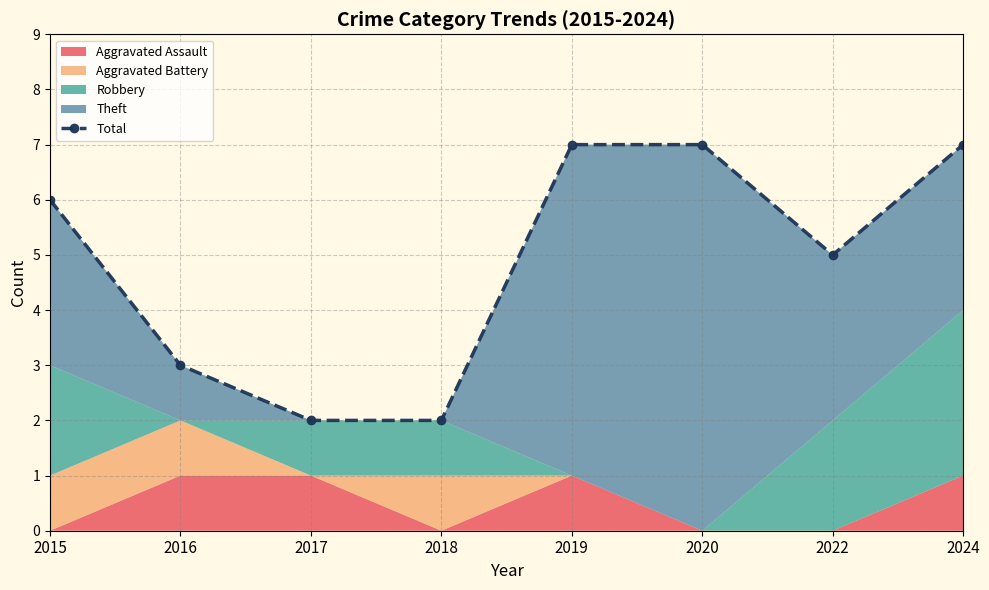

How many lines are shown in the chart?

1